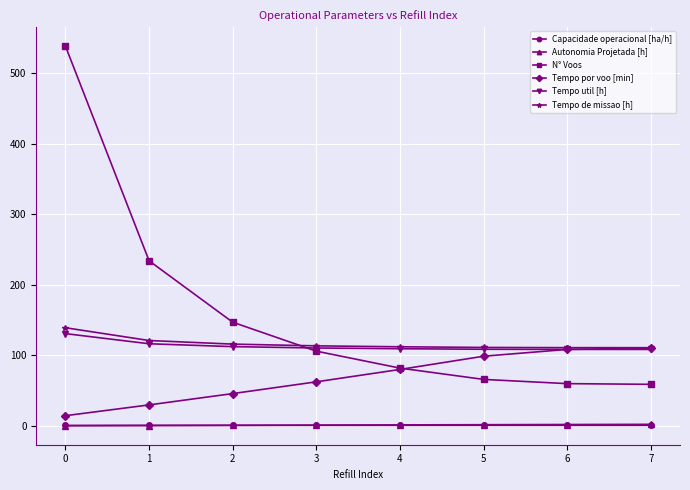

True or false: Tempo util [h] and Autonomia Projetada [h] intersect in this chart.

False